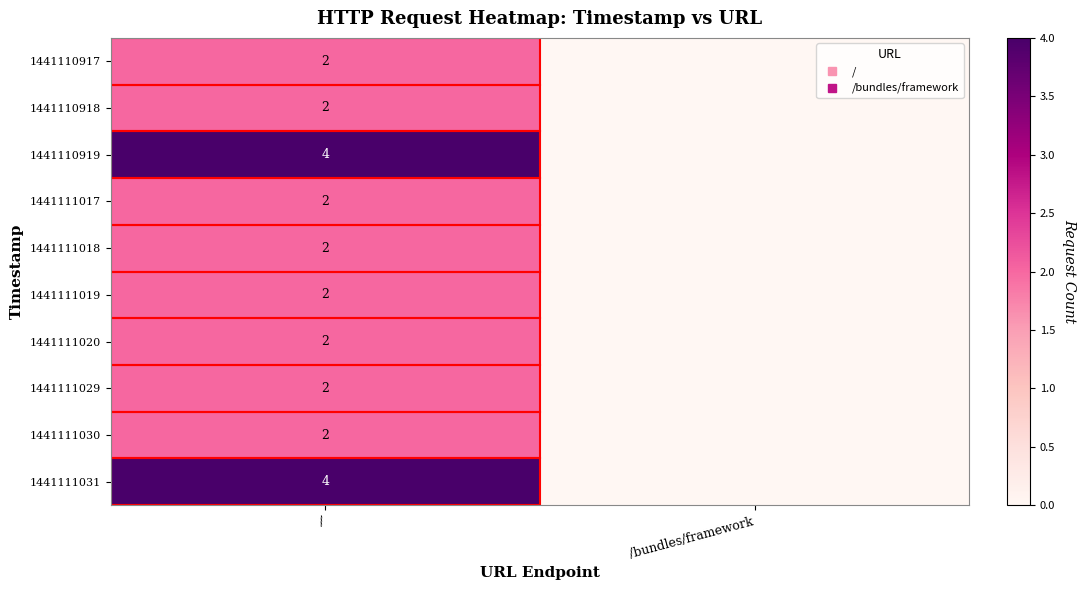

At how many categories does at least one series exceed 2?

1